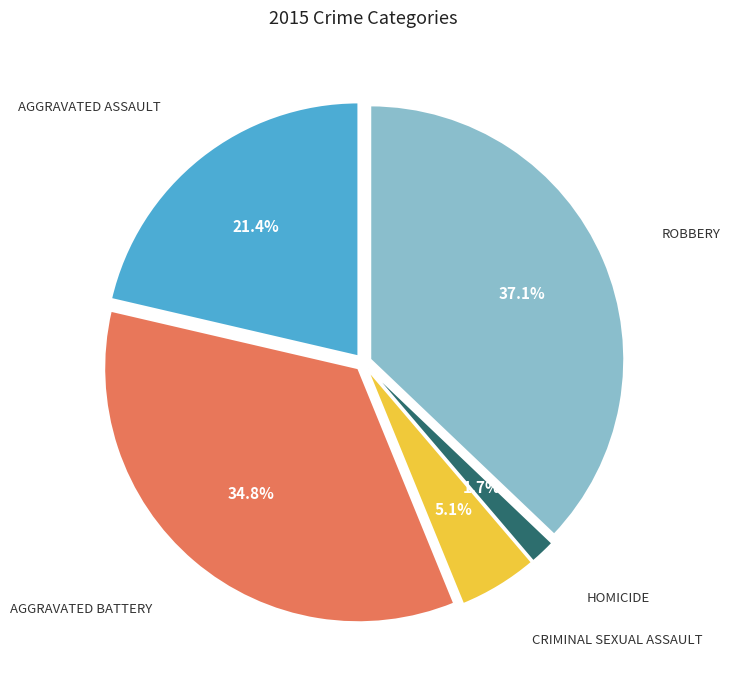

Does any single category account for the majority?

No